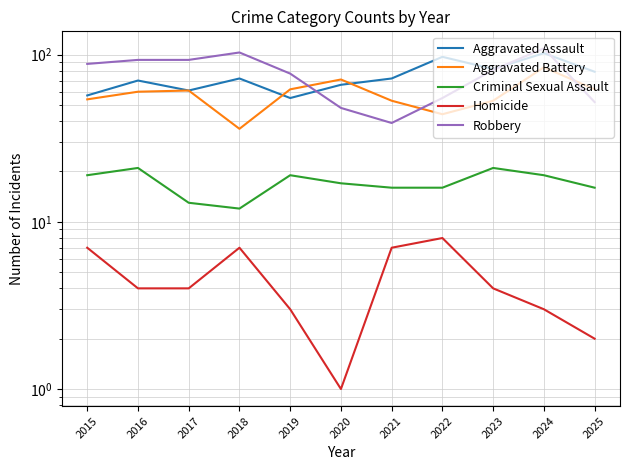

Read the Criminal Sexual Assault value at 2017.

13